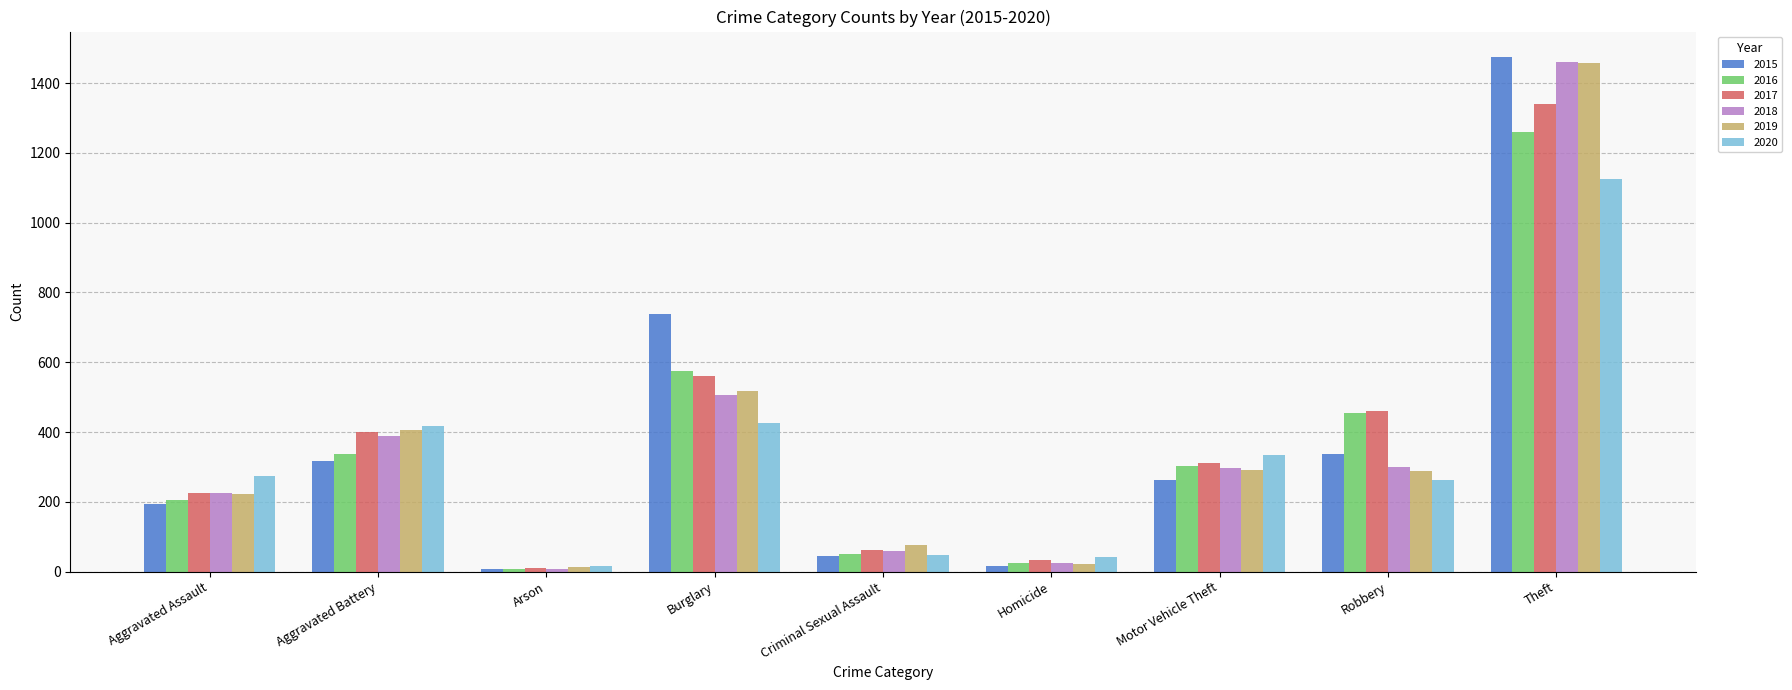

What is the difference between the 2018 values at Burglary and Robbery?

205